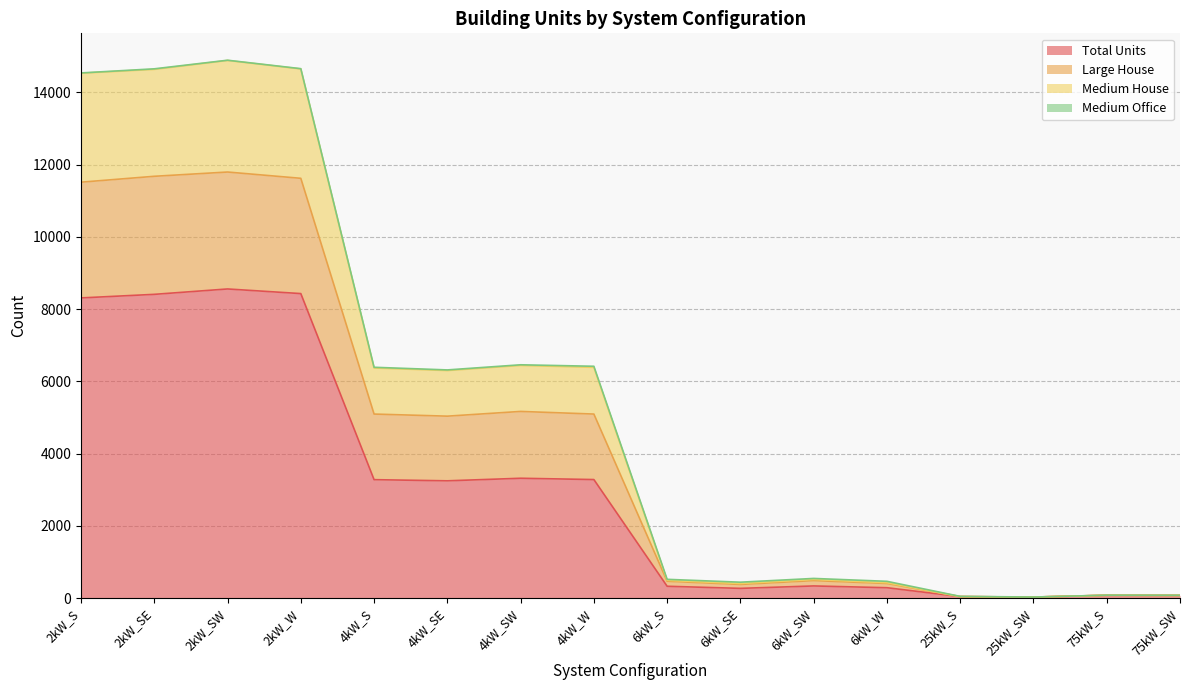

True or false: Medium House and Large House cross at least once.

False